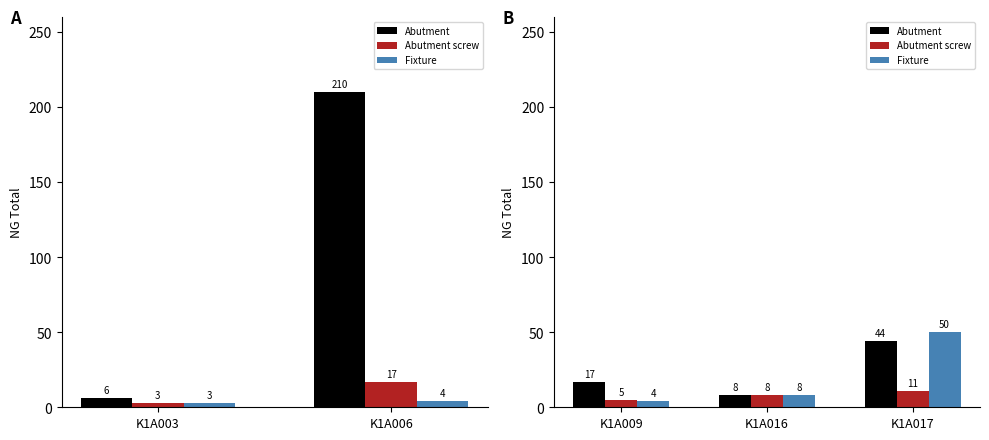

At K1A017, list the series in order from smallest to largest.

Abutment screw, Abutment, Fixture